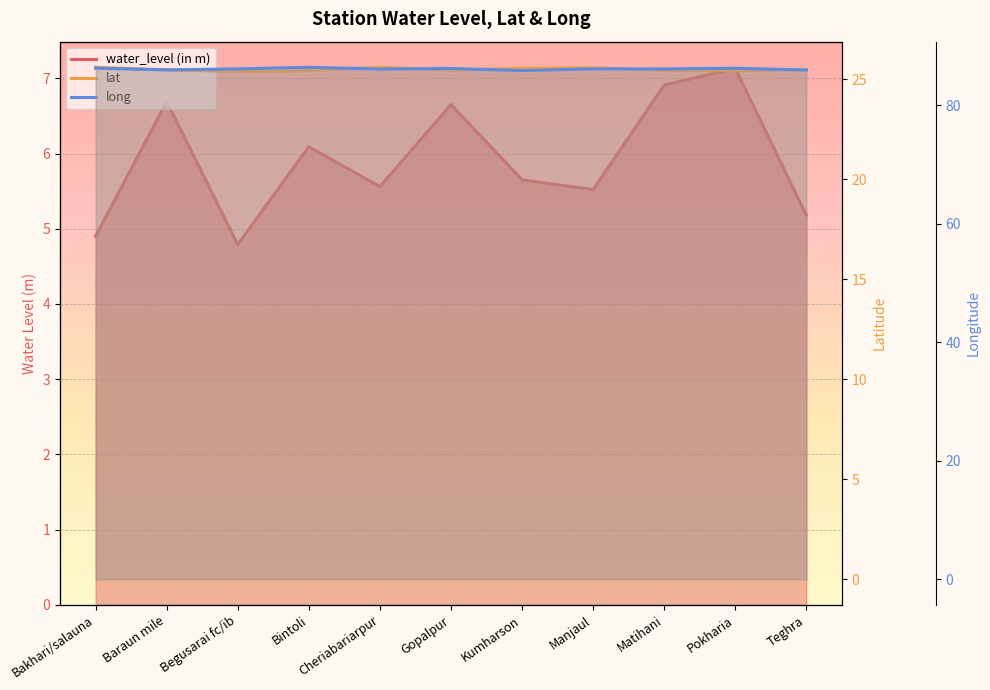

List the labels in order of lat value, largest first.

Bakhari/salauna, Cheriabariarpur, Manjaul, Kumharson, Teghra, Baraun mile, Gopalpur, Matihani, Bintoli, Pokharia, Begusarai fc/ib